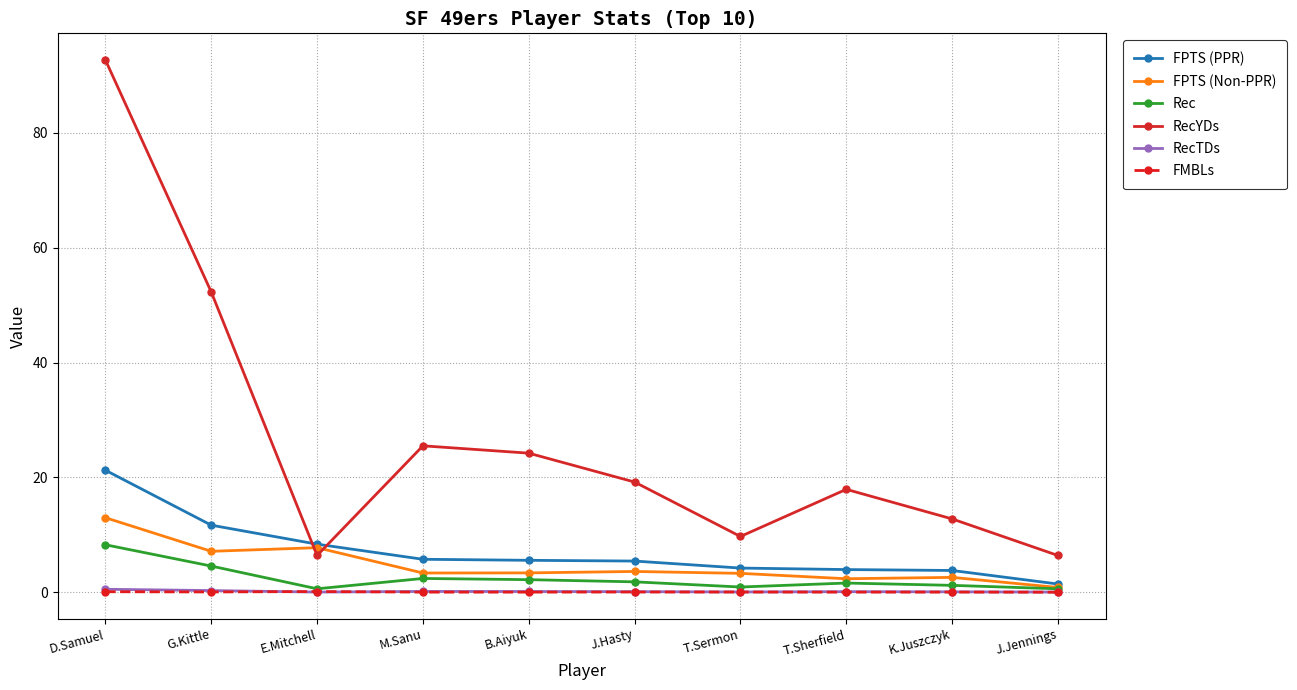

At which category is the sum across all series the highest?

D.Samuel